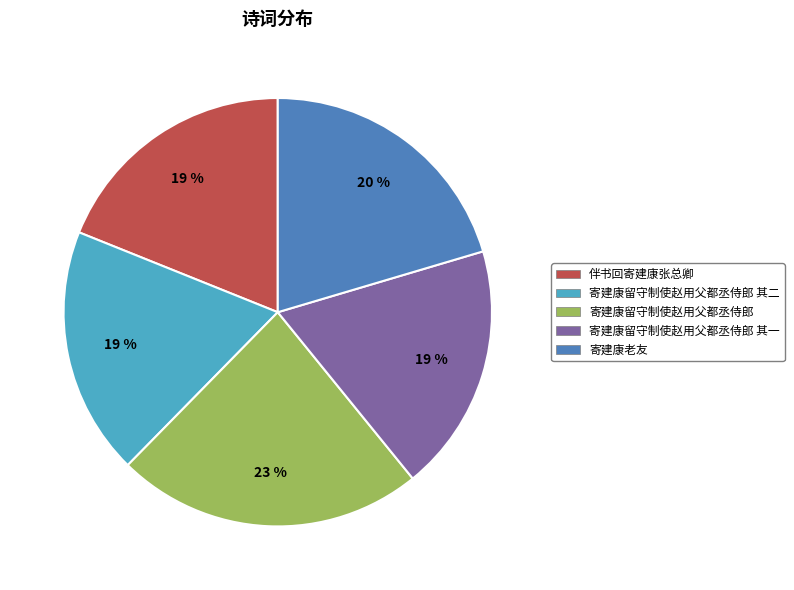

To the nearest percent, what percentage of the pie is 寄建康留守制使赵用父都丞侍郎 其一?

19%